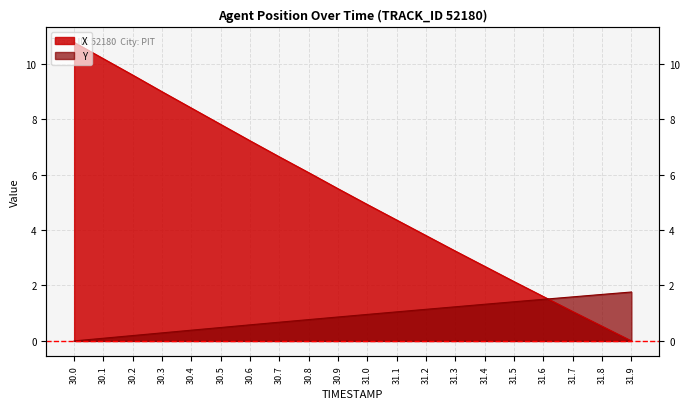

How many values in Y are above zero?

19